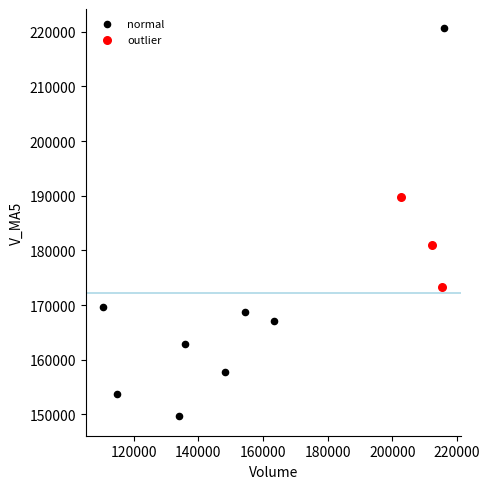

What are all the series names shown in the legend?

normal, outlier